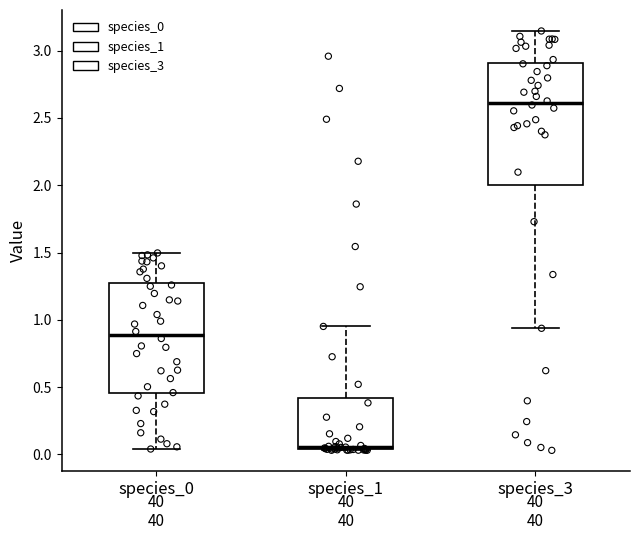

Reading left to right, read every box against the y-axis: the position of its median line, the range the box covers, and the ends of its whiskers. The values are not printed on the chart, so give them approximately, as read against the axis.

species_0: median 0.90, box 0.45 to 1.25, whiskers 0.05 to 1.50
species_1: median 0.05 (just above the box's lower edge), box 0.05 to 0.40, whiskers 0.05 to 0.95
species_3: median 2.60, box 2.00 to 2.90, whiskers 0.95 to 3.15